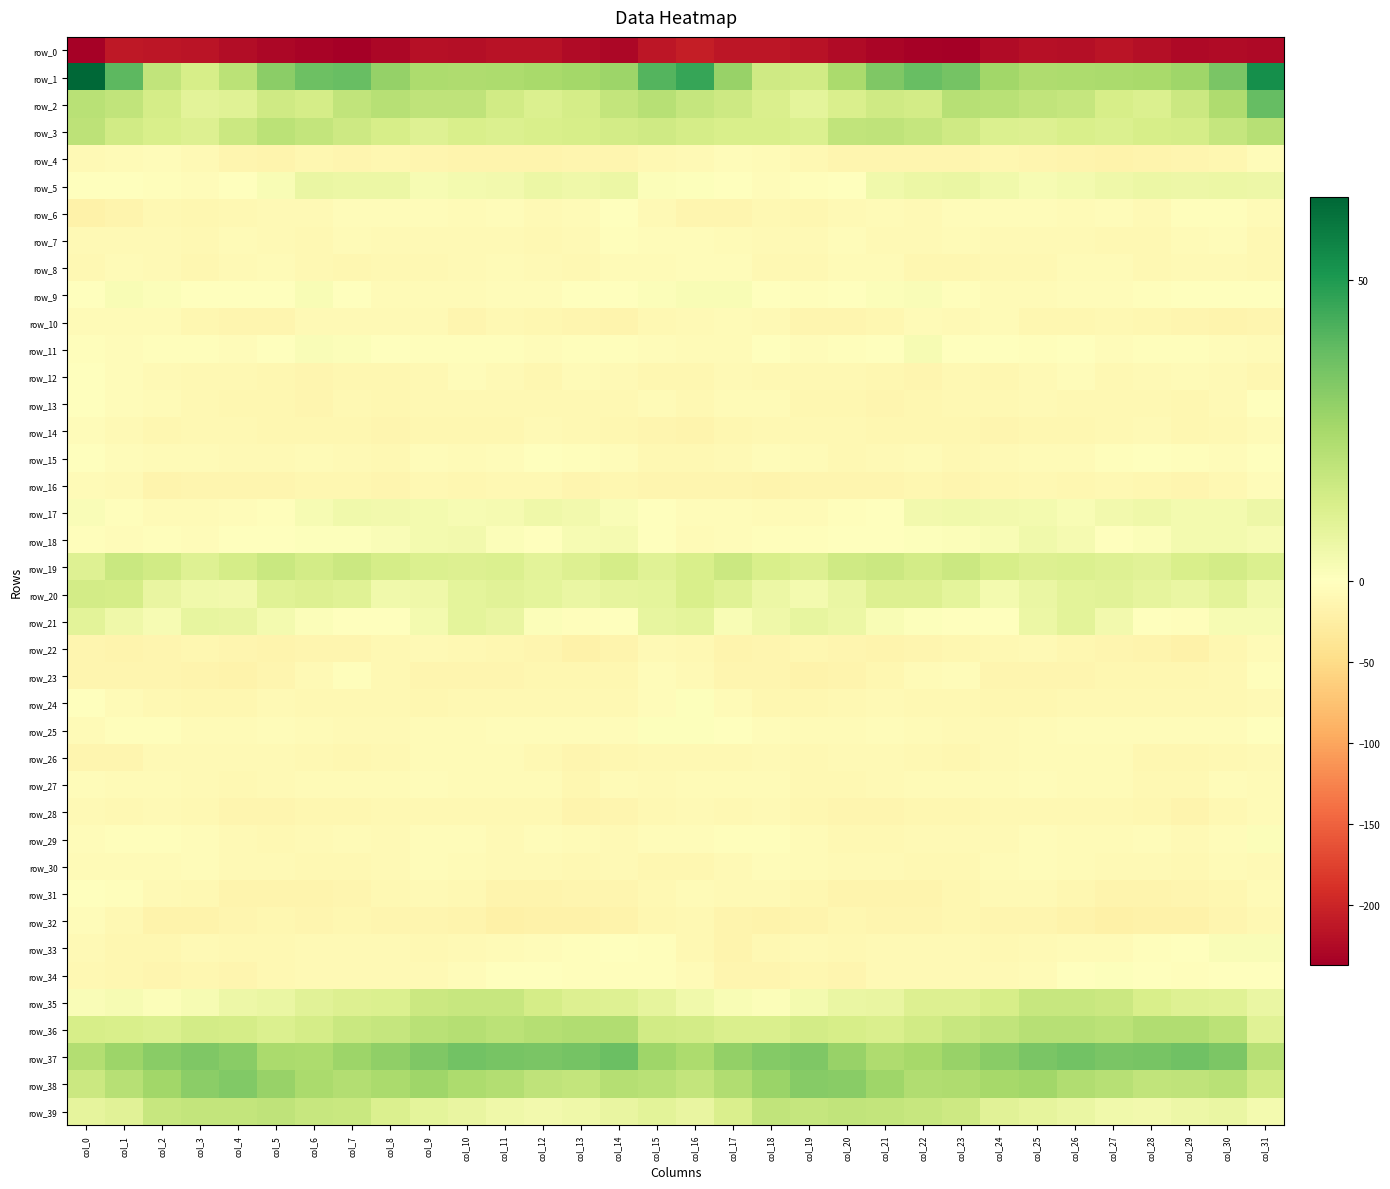

Which series has the largest total across all categories?

row_37